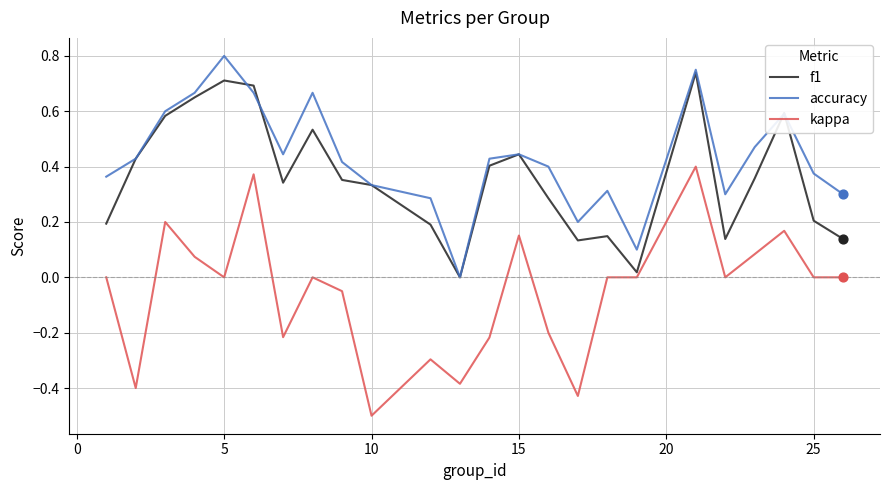

Which series has the largest total across all categories?

accuracy